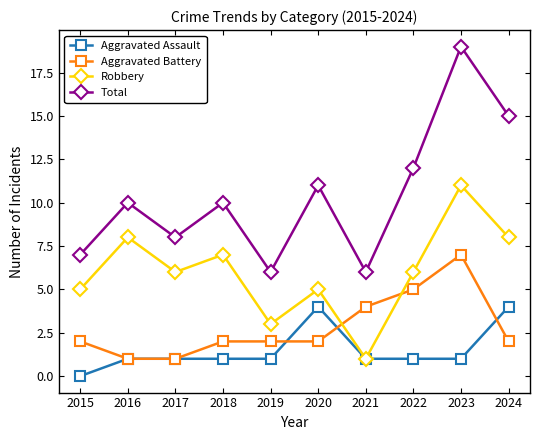

In Robbery, how many points are lower than both neighbors (excluding endpoints)?

3